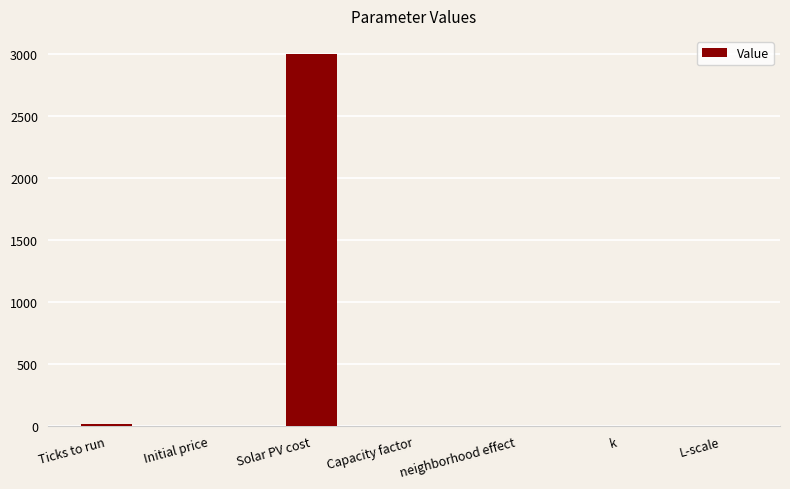

Are the bars horizontal?

No